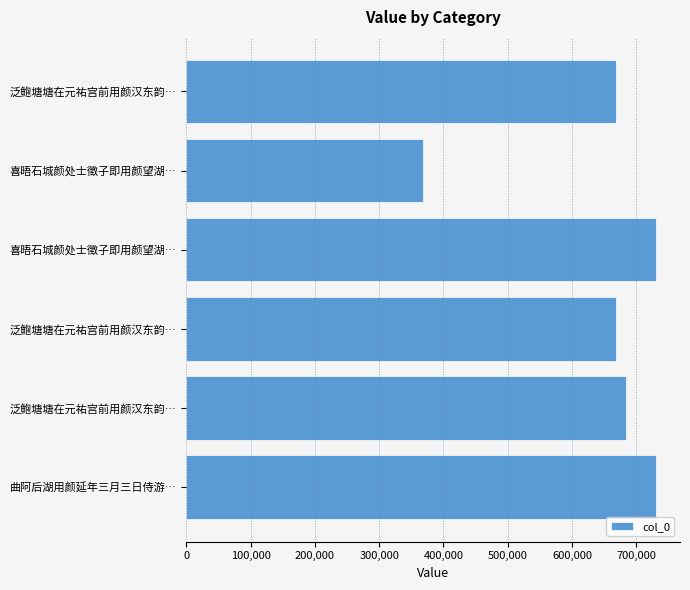

Does the chart contain any negative values?

No